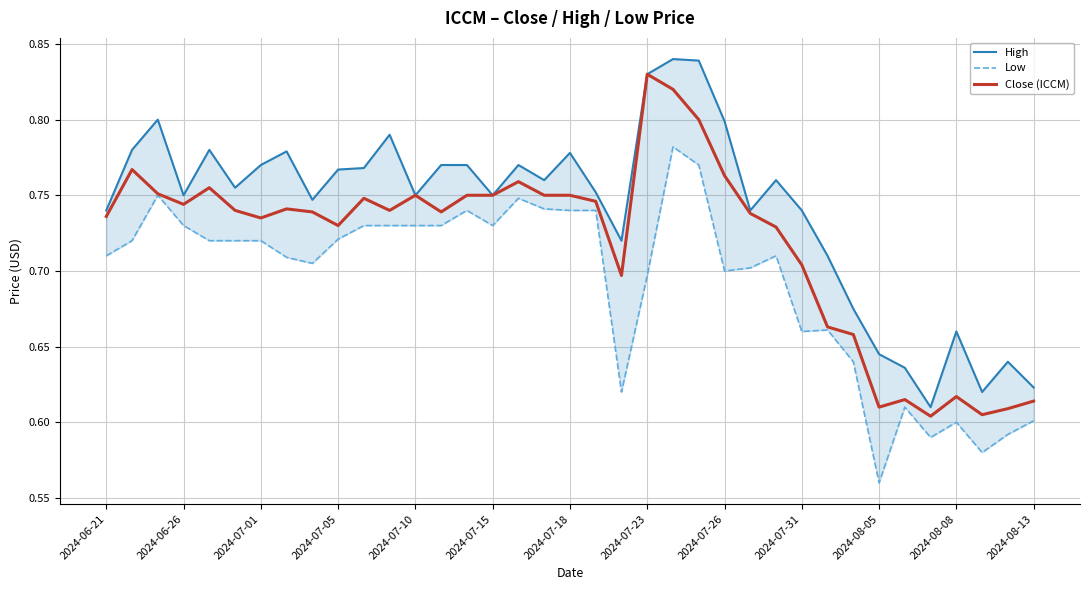

What is the label of the 20th point from the left?

19